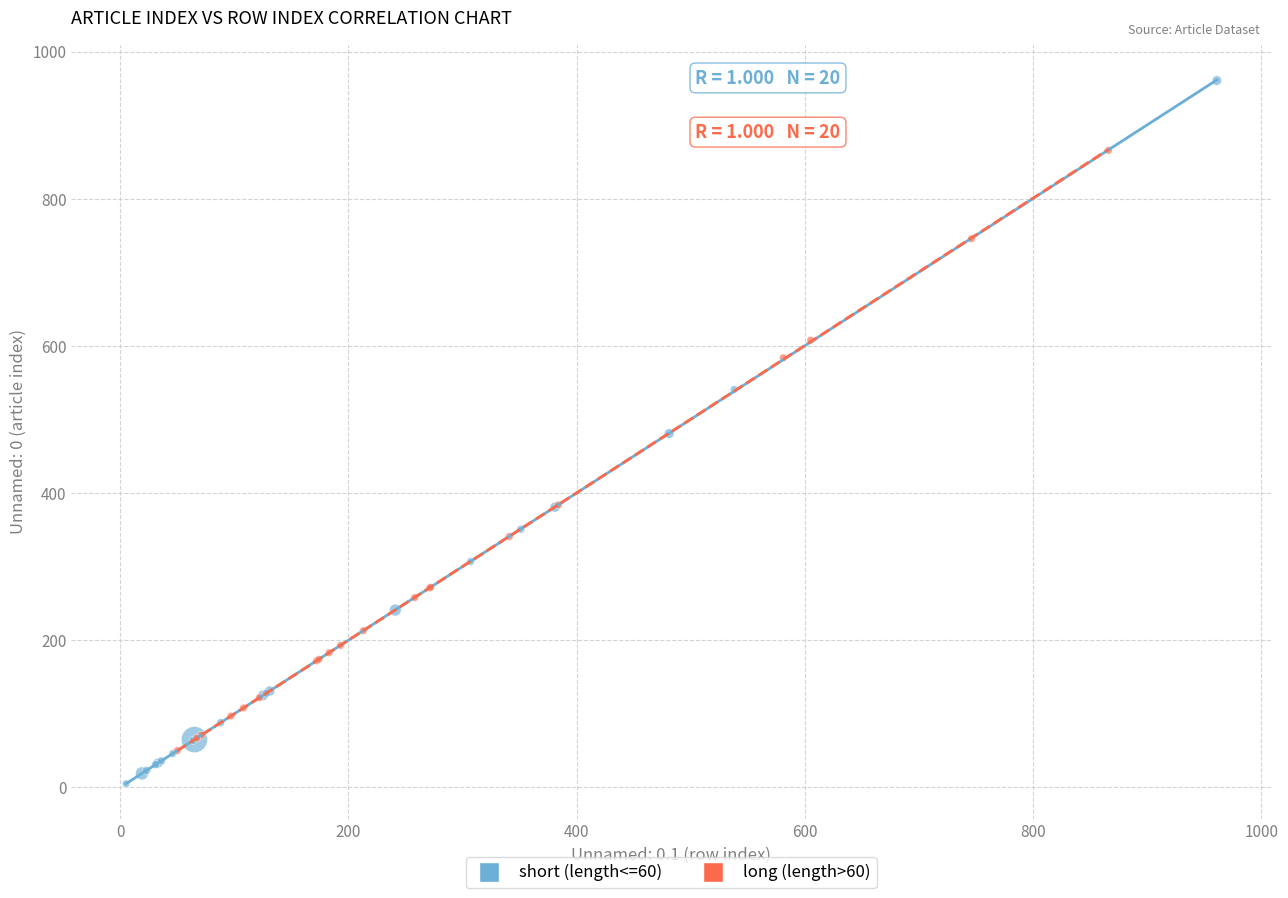

What are all the series names shown in the legend?

short (length<=60), long (length>60)